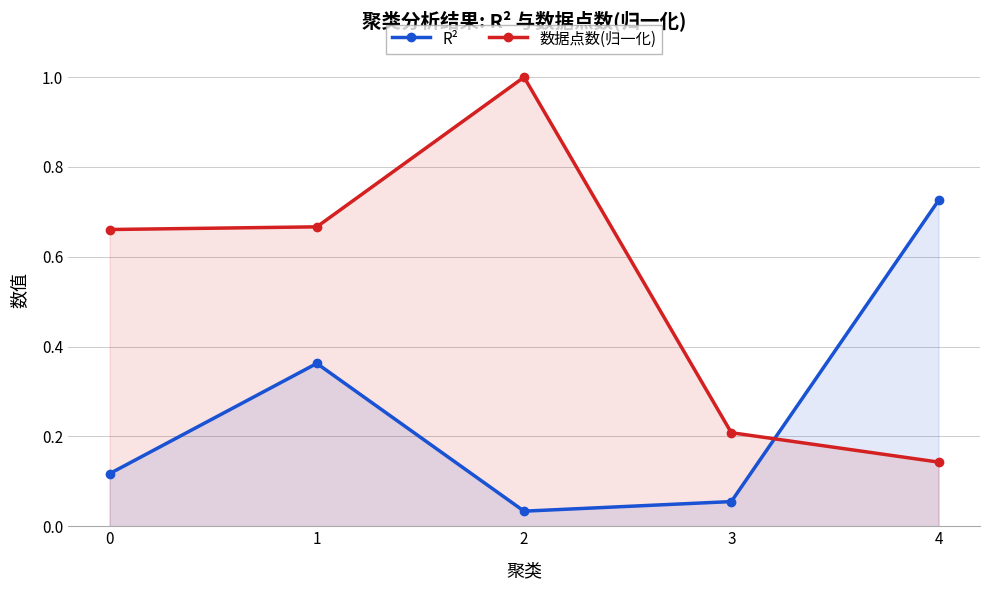

Which category has the highest value across all series?

2